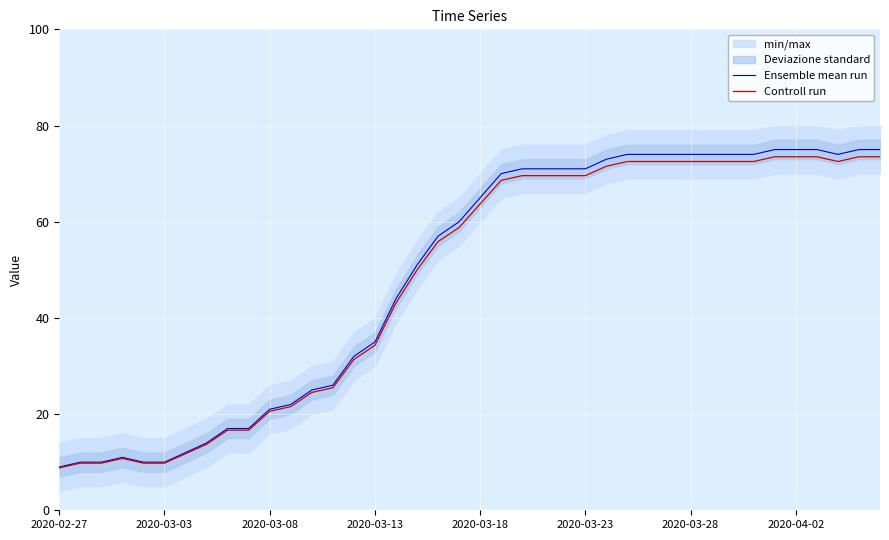

What is the minimum value for Ensemble mean run?

9.0